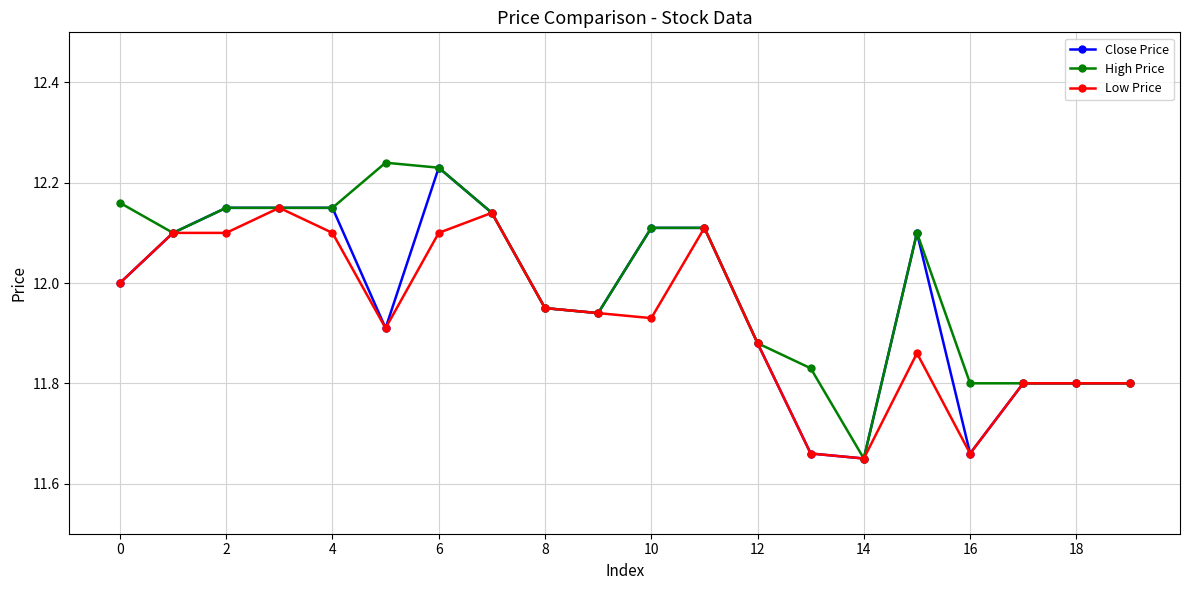

At how many categories does at least one series exceed 11?

20